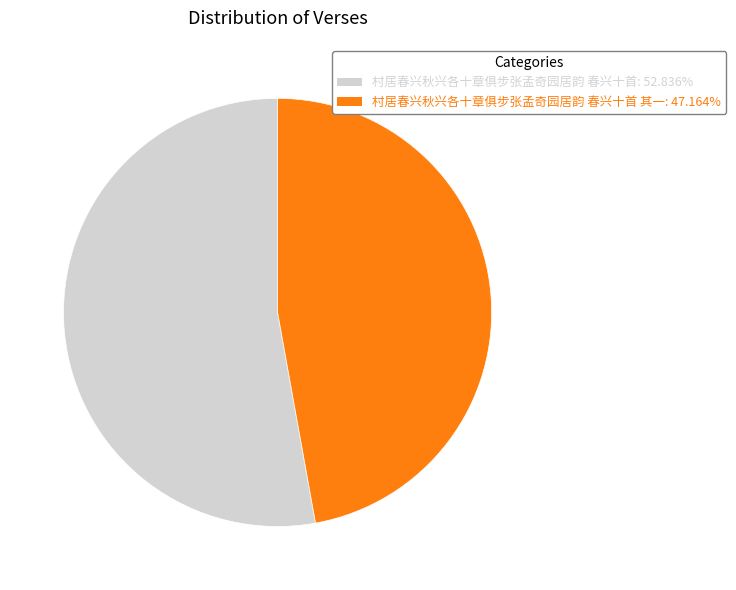

Does 村居春兴秋兴各十章俱步张孟奇园居韵 春兴十首 其一: 47.164% represent more than half of the total?

No